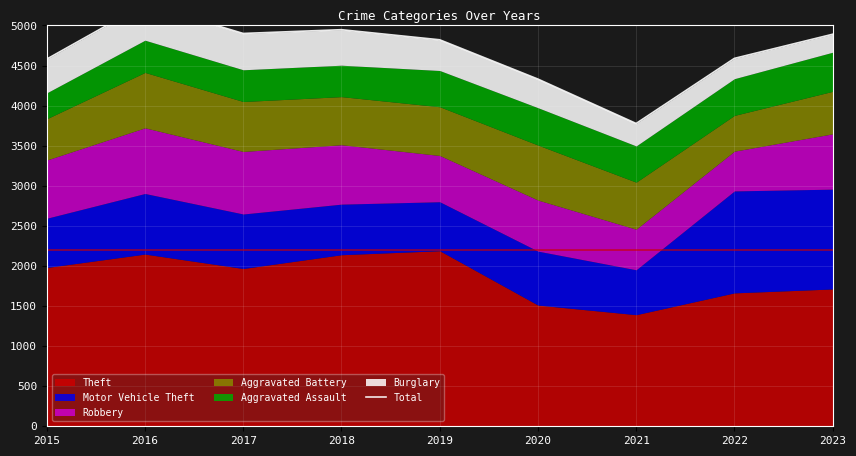

At which label does the data first exceed 4821?

2016